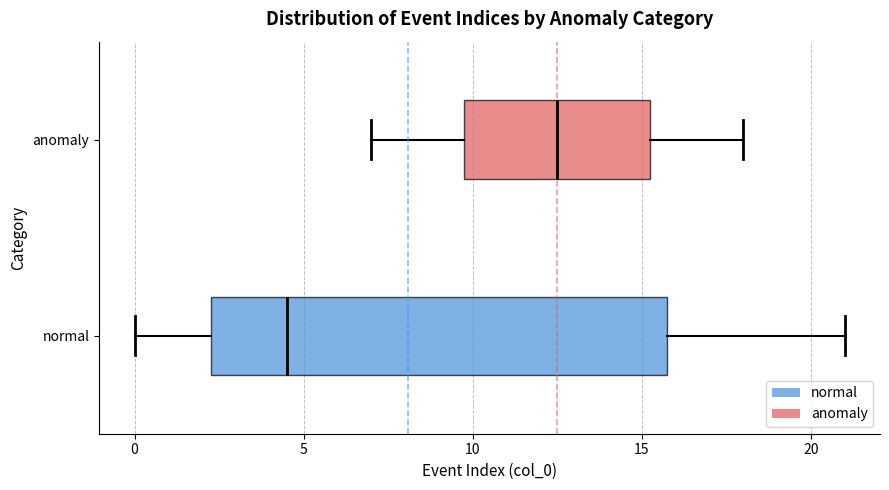

Reading bottom to top, read every box against the x-axis: the position of its median line, the range the box covers, and the ends of its whiskers. The values are not printed on the chart, so give them approximately, as read against the axis.

normal: median 4.5, box 2.5 to 16.0, whiskers 0.0 to 21.0
anomaly: median 12.5, box 10.0 to 15.5, whiskers 7.0 to 18.0